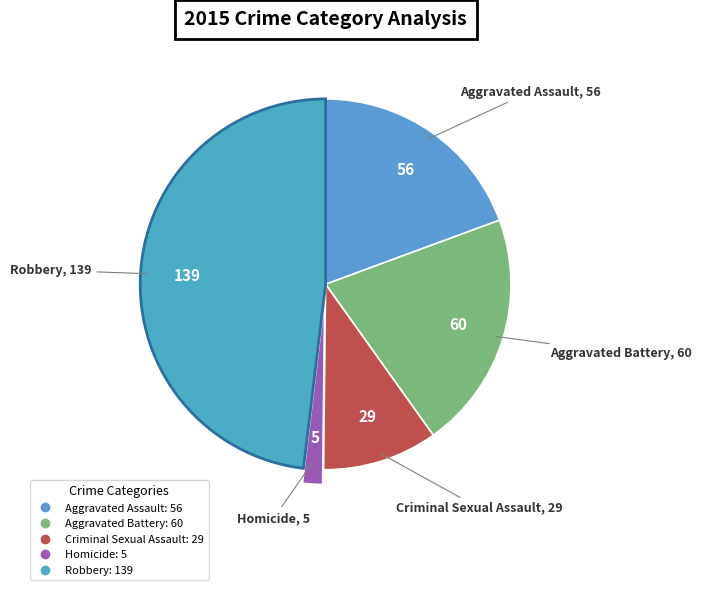

Count the number of slices in the pie.

5